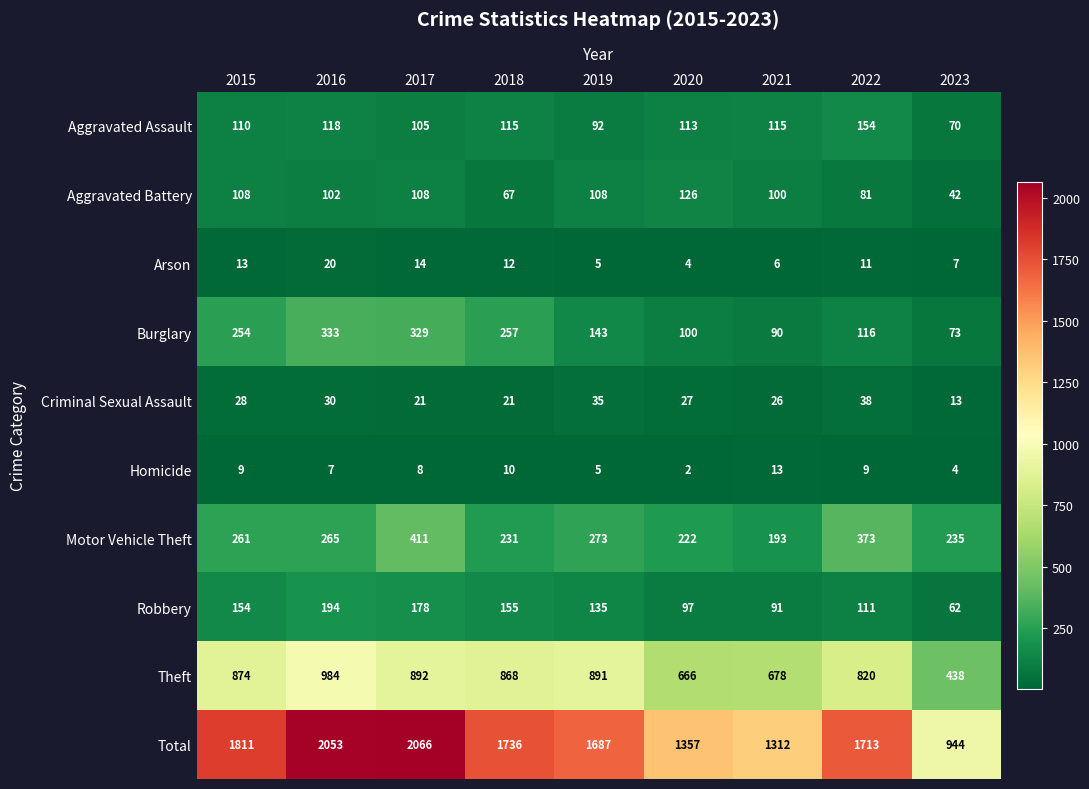

How many series are shown in this chart?

10